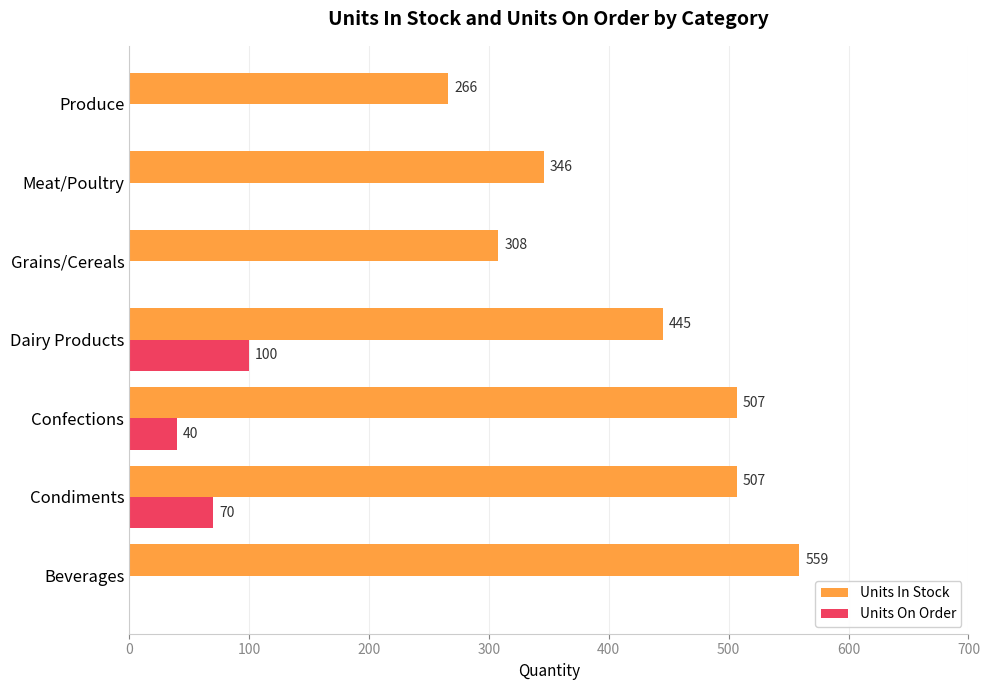

At which category is the sum across all series the highest?

Condiments